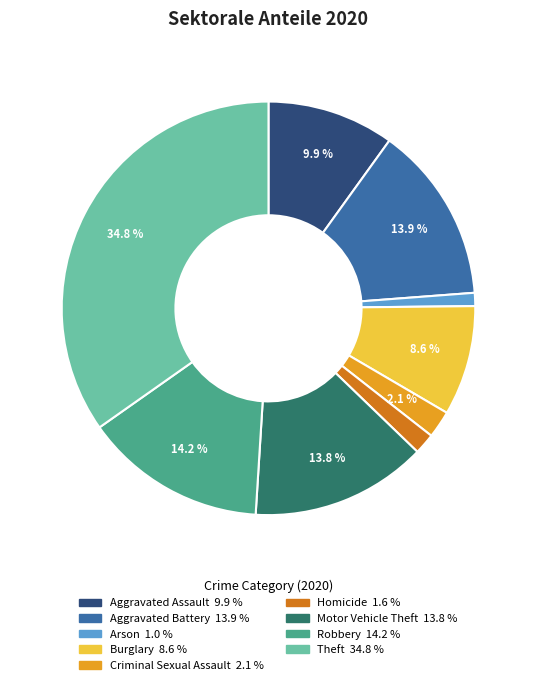

True or false: Aggravated Battery accounts for 14% of the total.

True